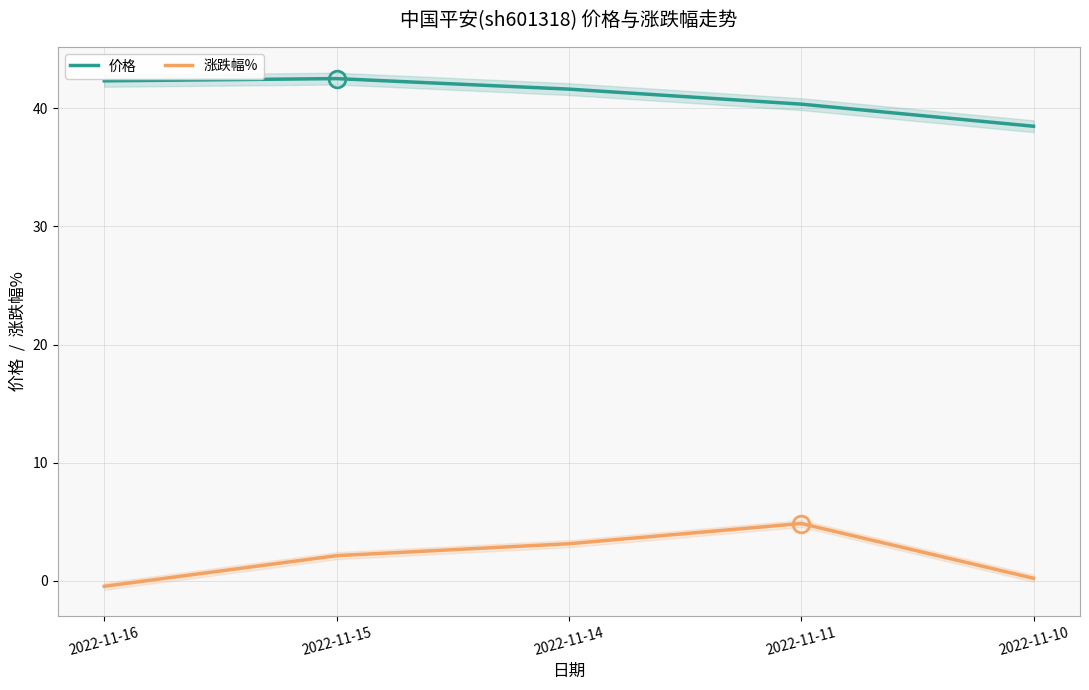

What is the difference between the second highest and minimum values in the 价格 series?

3.8